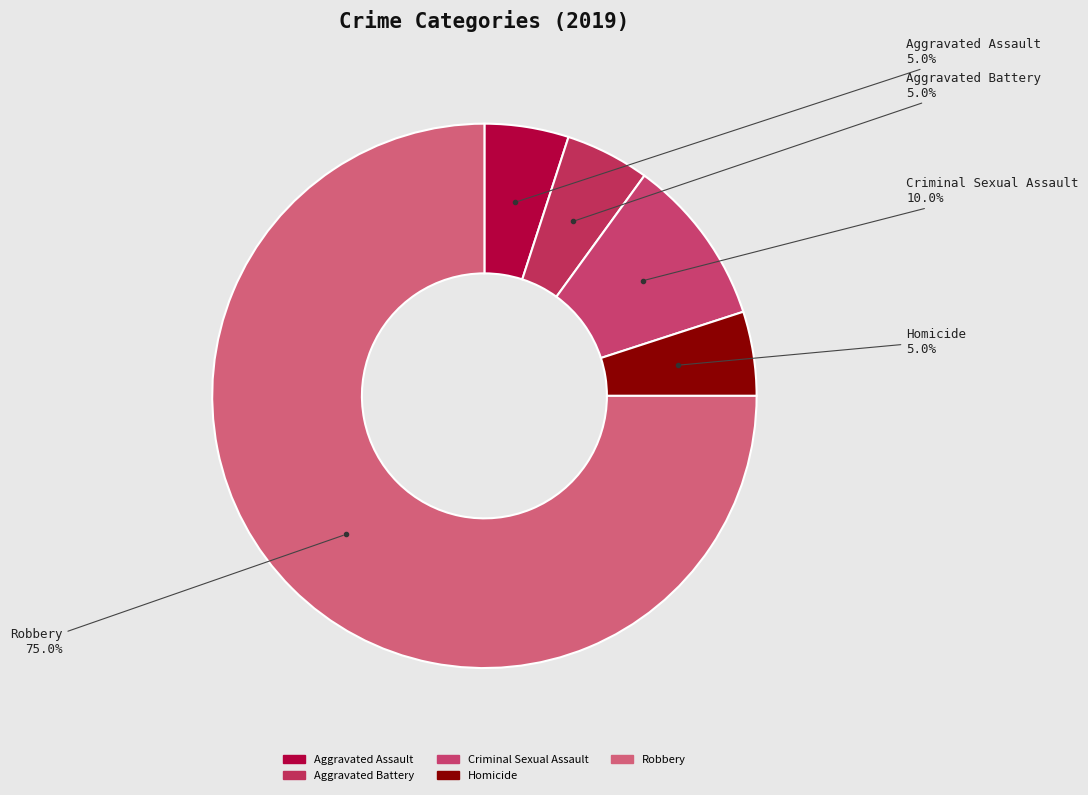

How many segments does this pie chart have?

5